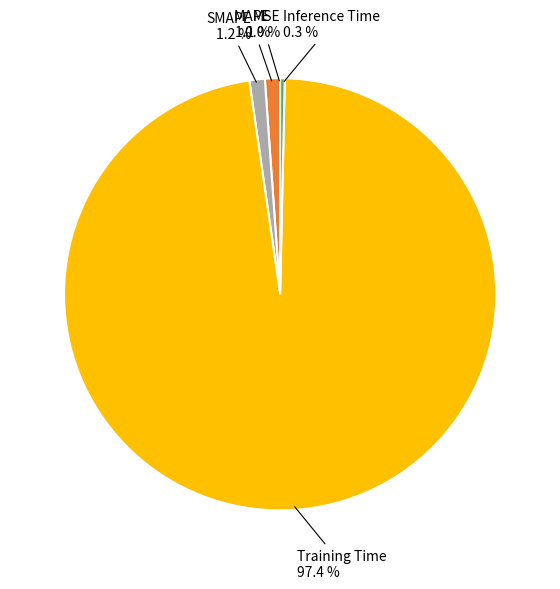

Which has a higher value, MAPE or Training Time?

Training Time